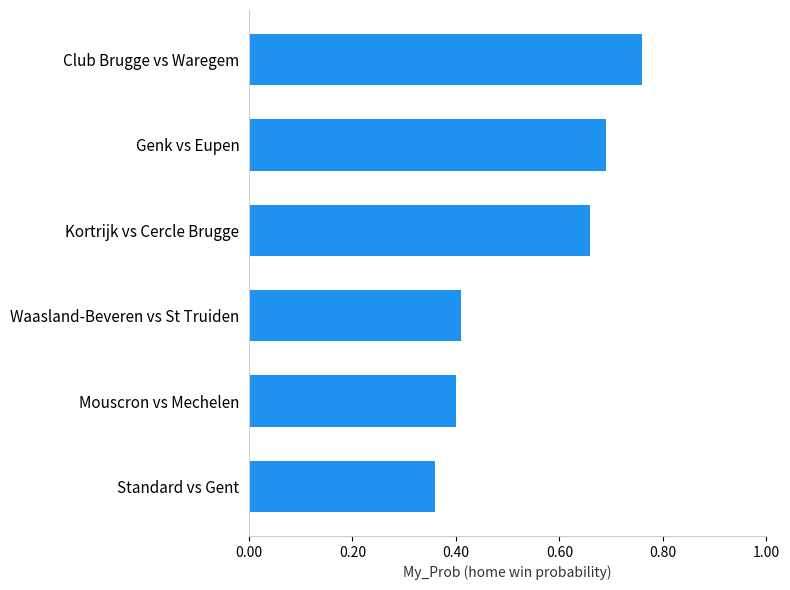

How many series are shown in this chart?

1